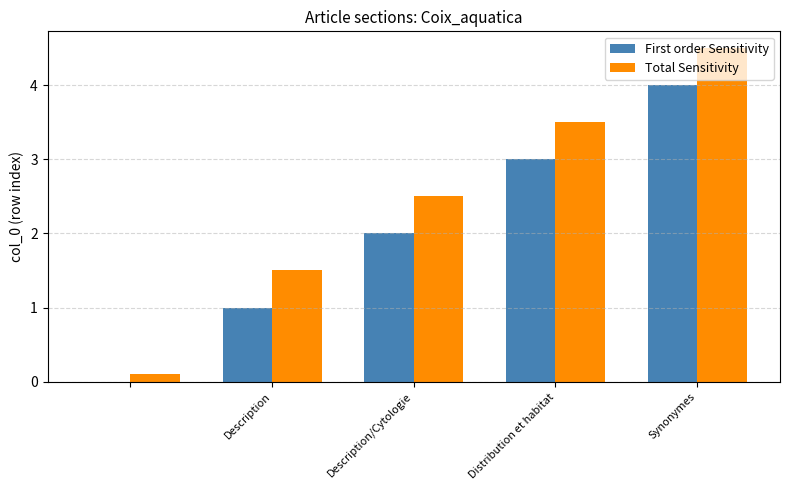

What is the maximum value for Total Sensitivity?

4.5